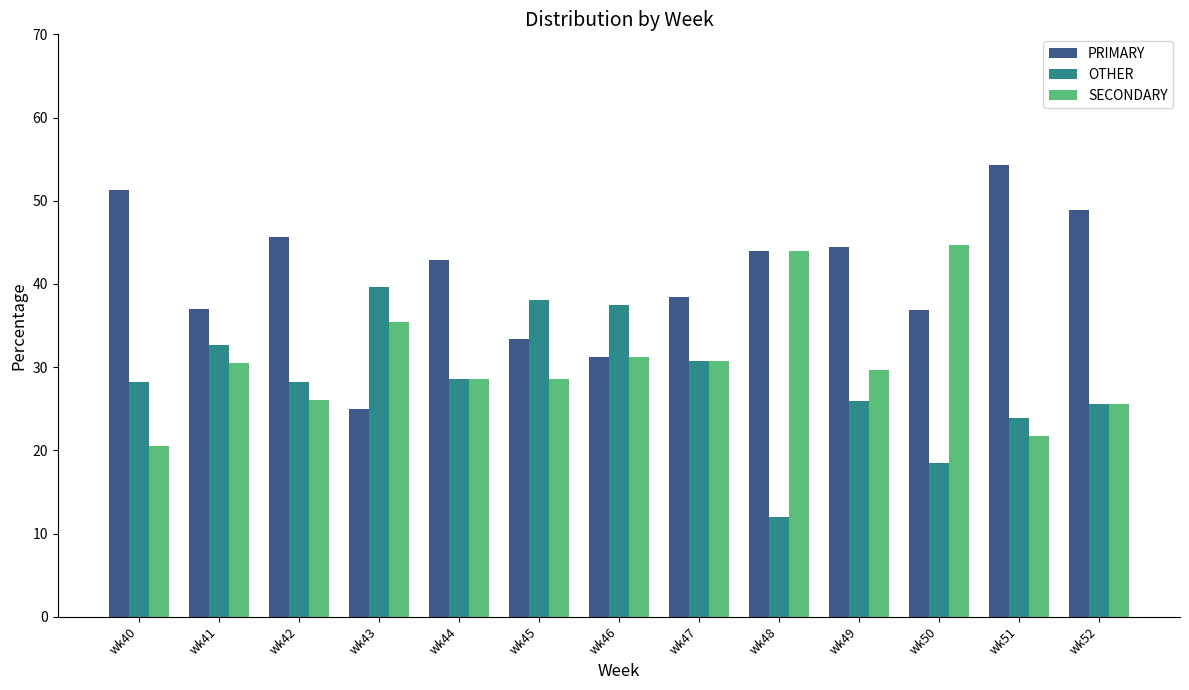

Which series changed the most between wk41 and wk45?

OTHER